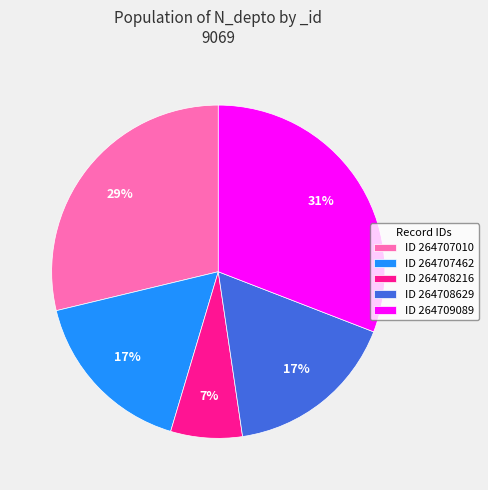

Approximately how many times larger is the value at ID 264707010 compared to ID 264708629?

1.7